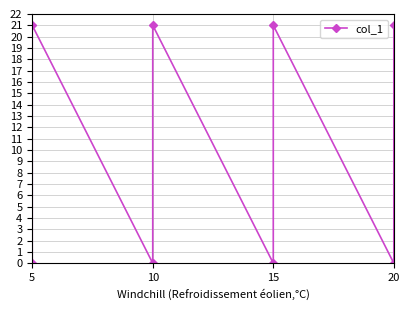

The chart shows a value of 10 at 10. True or false?

False